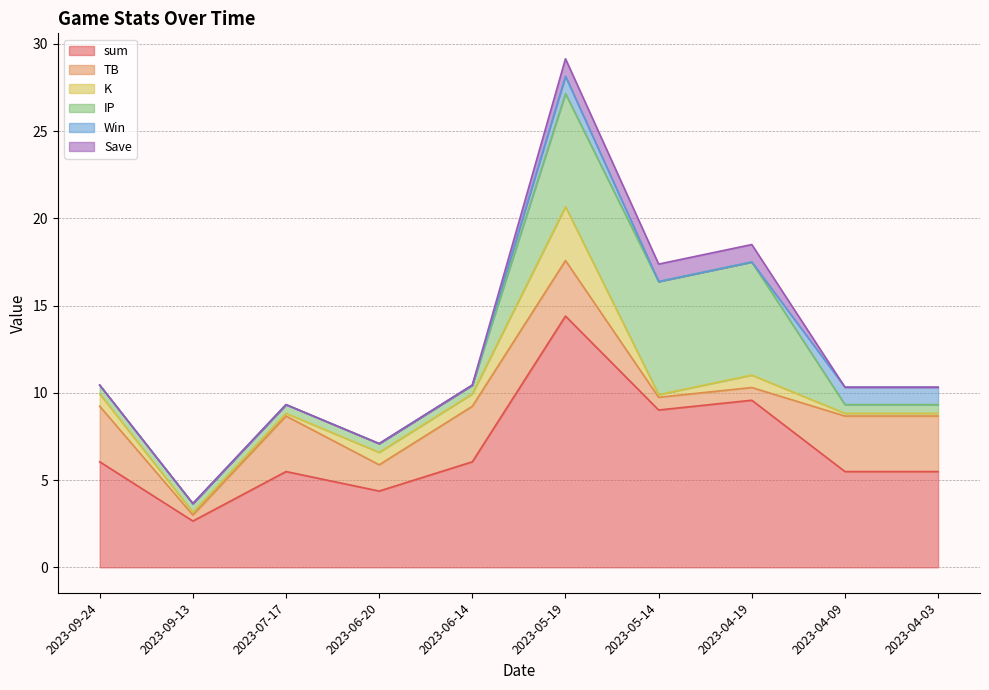

Rank the series by their maximum value, from highest to lowest.

sum, IP, TB, K, Win, Save